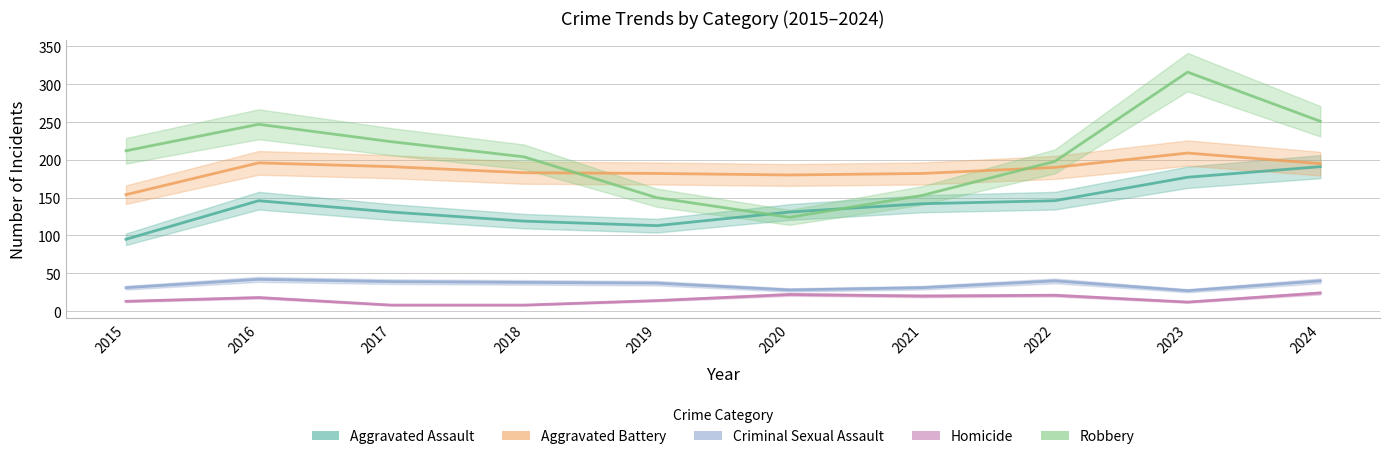

What is the total value across all series at 2023?

741